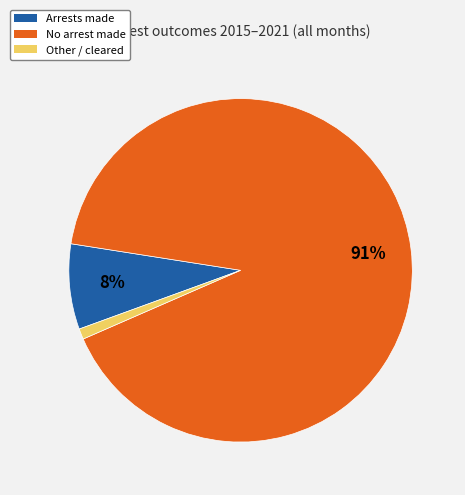

The No arrest made slice represents 91% of the pie. True or false?

True